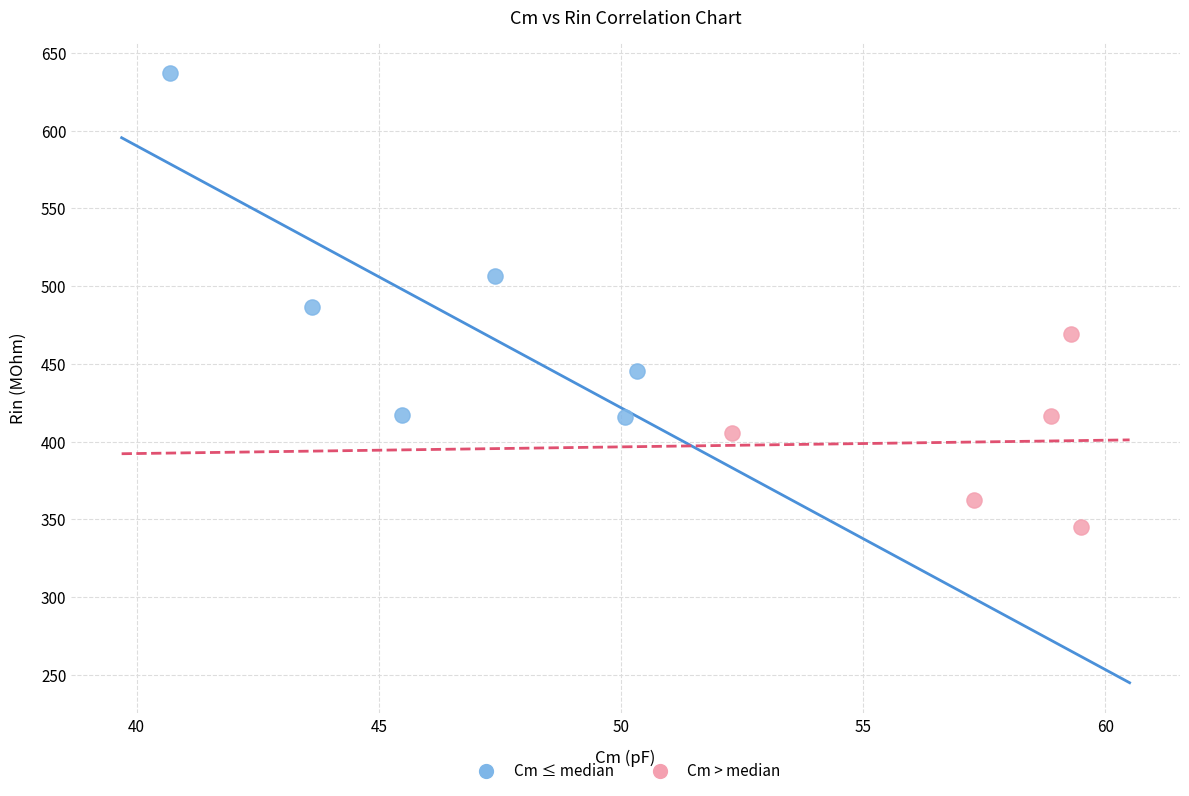

Which series has the largest Y range (max minus min)?

Cm ≤ median